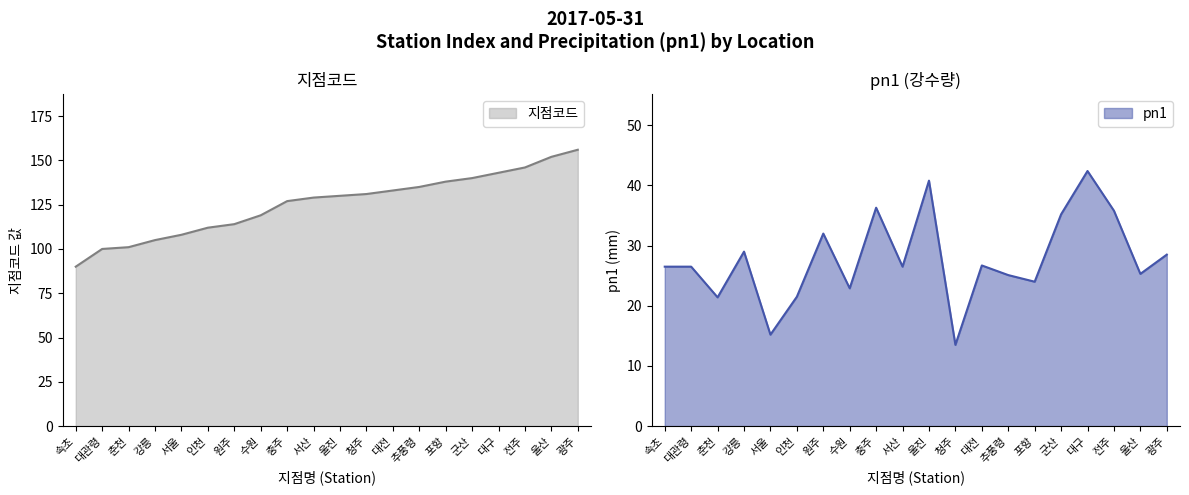

How many lines are shown in the chart?

2